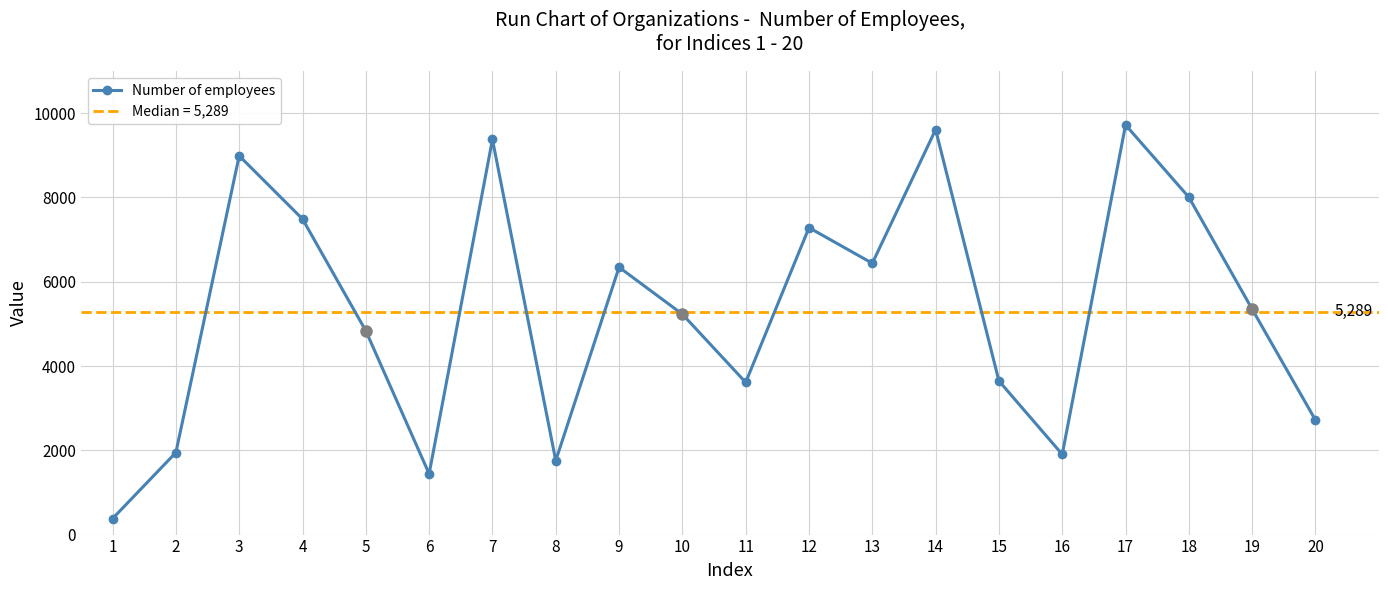

What is the value of the 1st point from the left?

380